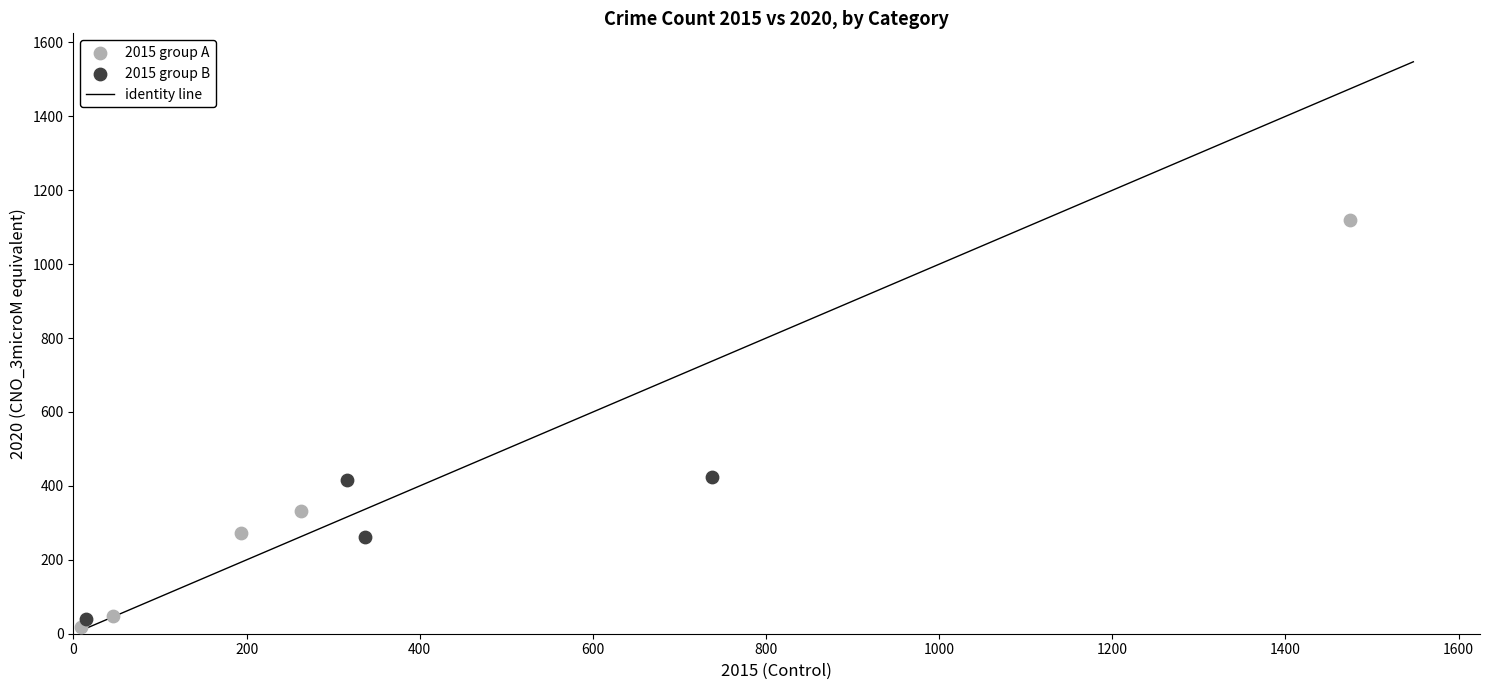

Which series reaches the minimum Y coordinate?

2015 group A